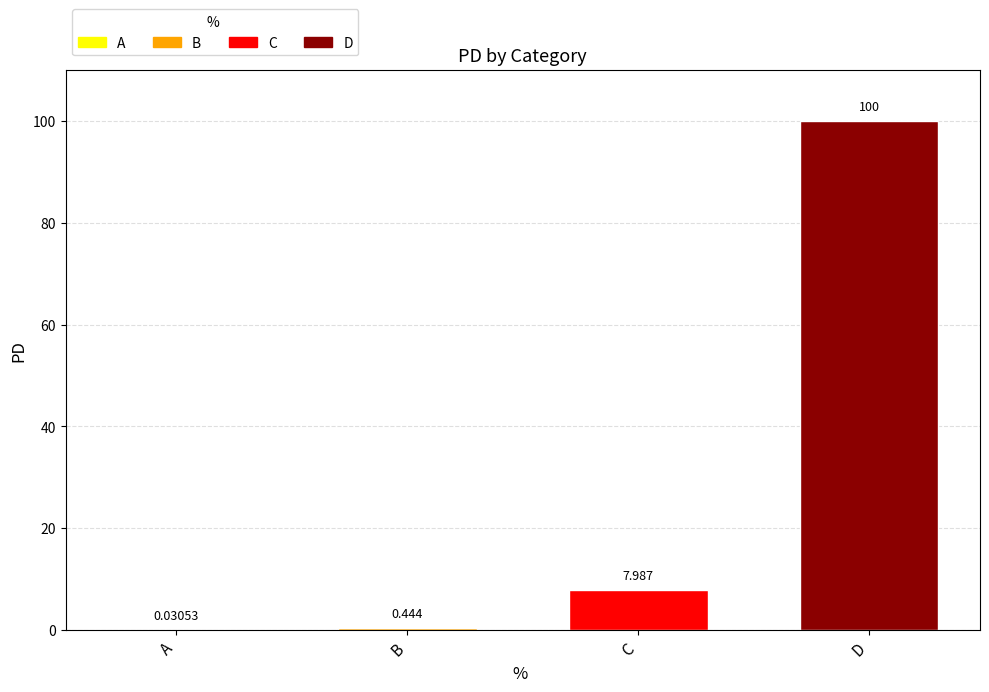

What is the change in value from A to C?

+8.0